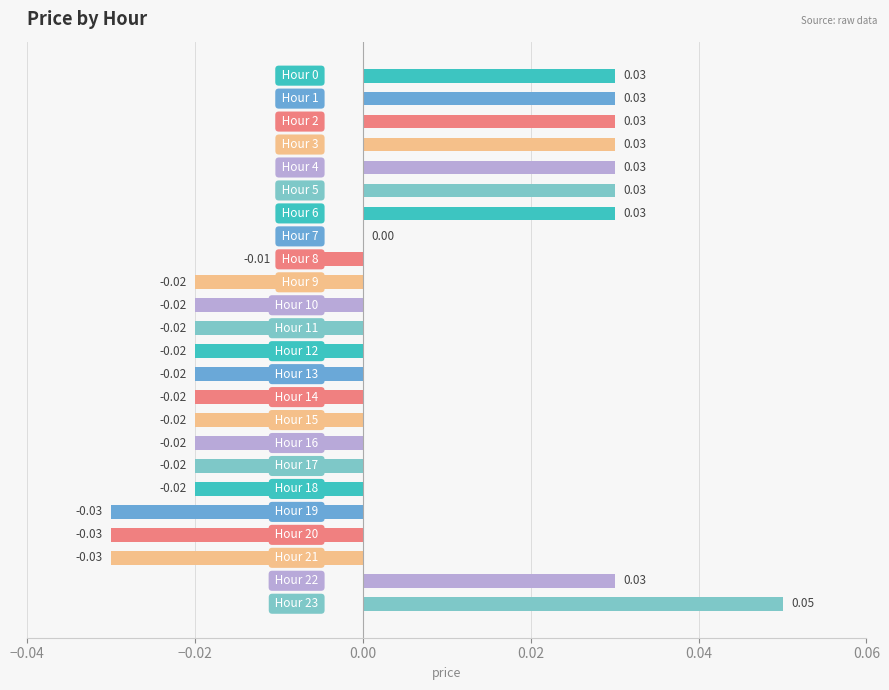

How many series are shown in this chart?

1